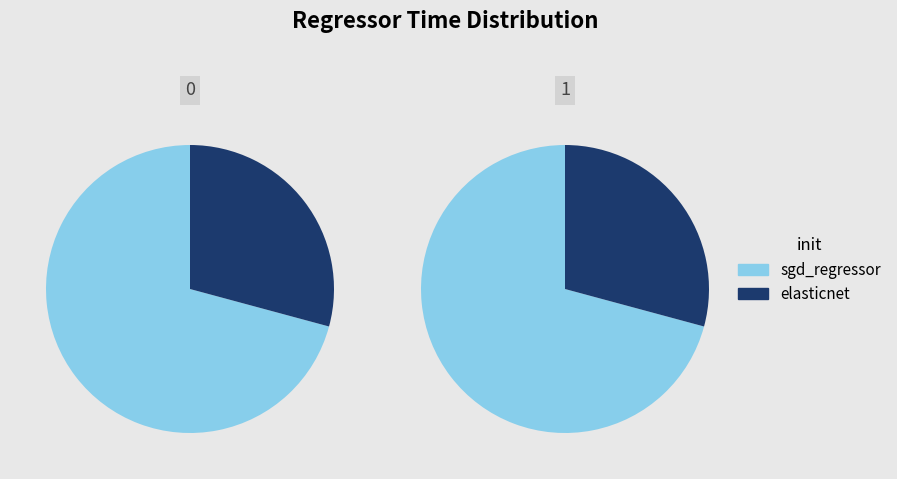

Combined, do elasticnet and sgd_regressor account for over 50%?

Yes